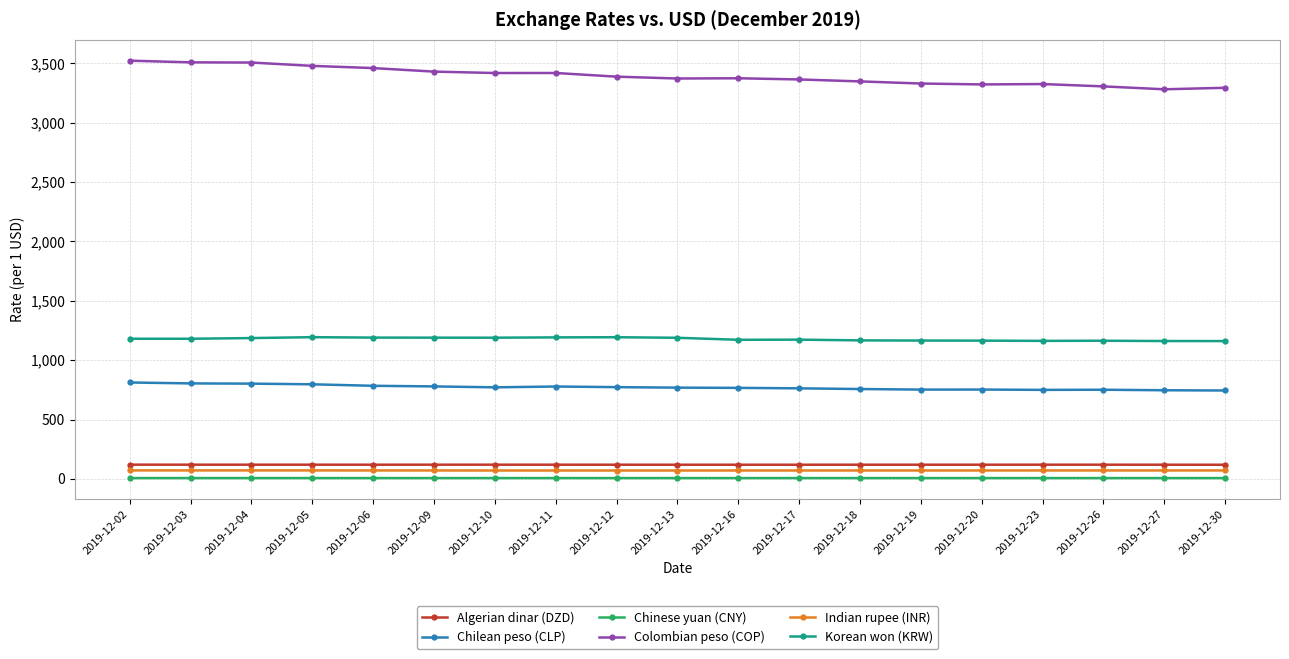

True or false: Chilean peso (CLP) and Korean won (KRW) cross at least once.

False